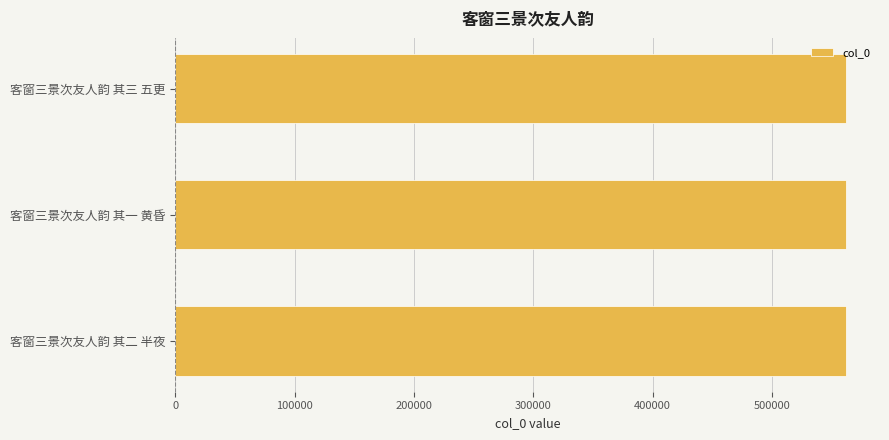

Is it true that the value at 客窗三景次友人韵 其一 黄昏 is 775117?

False